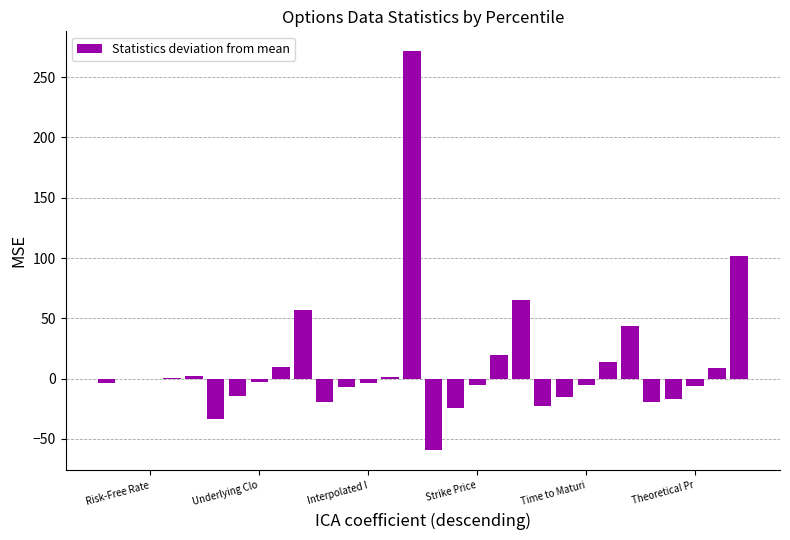

What is the sum of all values?

336.0